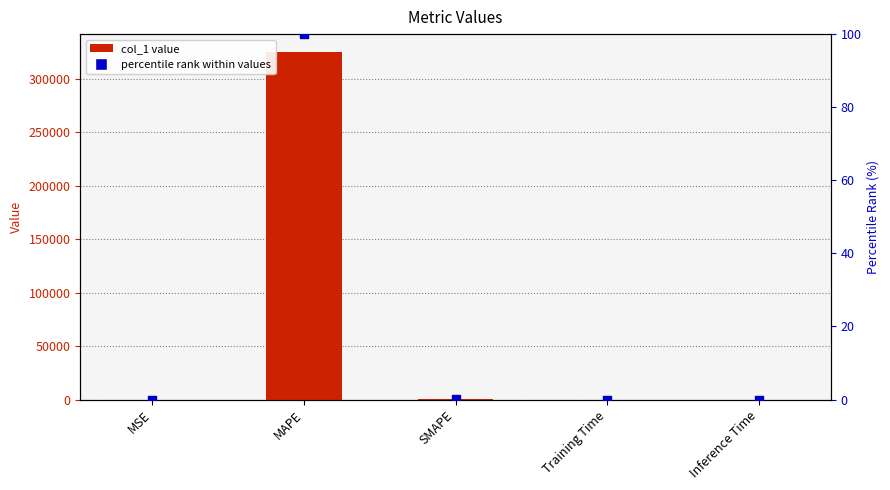

Which series contains the lowest Y value?

percentile rank